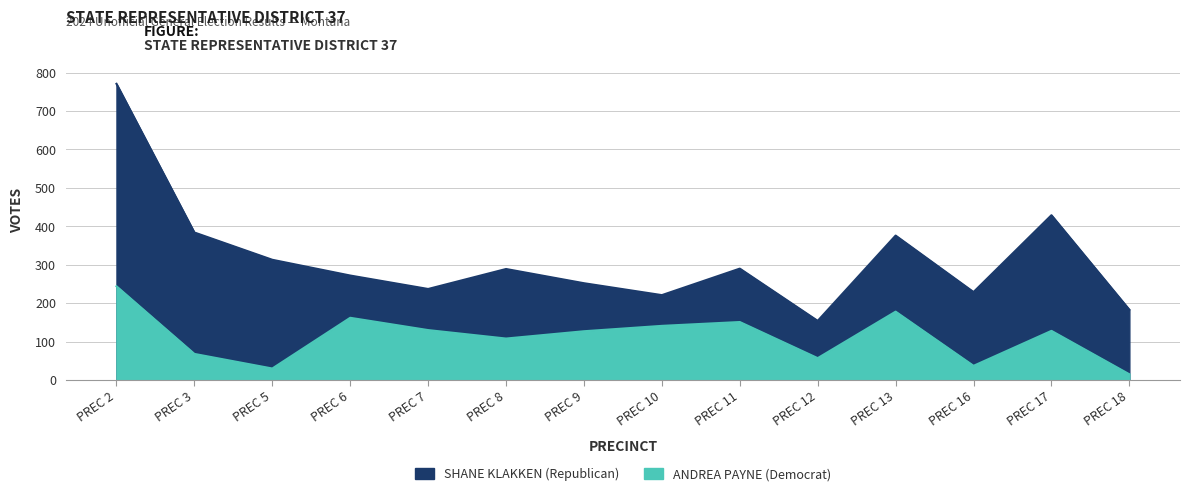

True or false: SHANE KLAKKEN (Republican) and ANDREA PAYNE (Democrat) intersect in this chart.

False